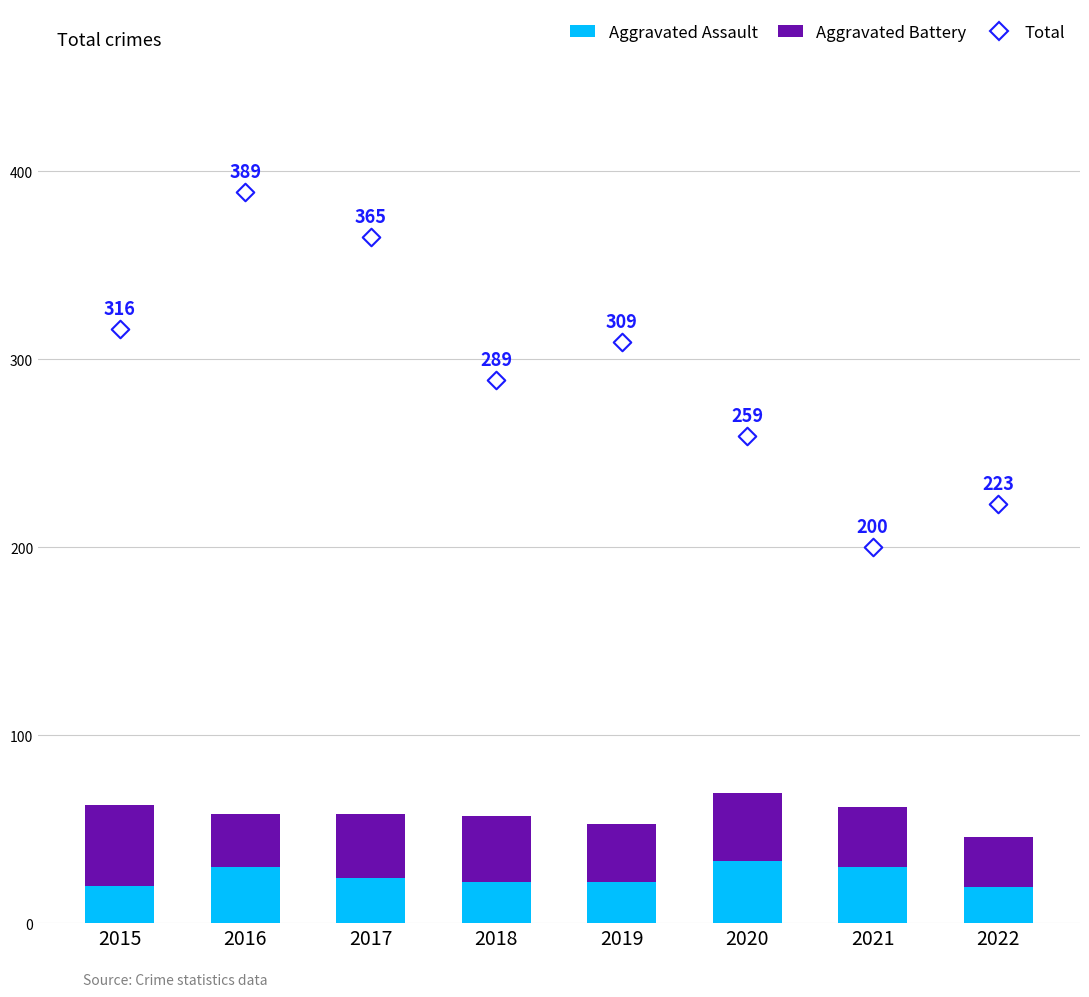

What is the total value across all series at 2018?

346